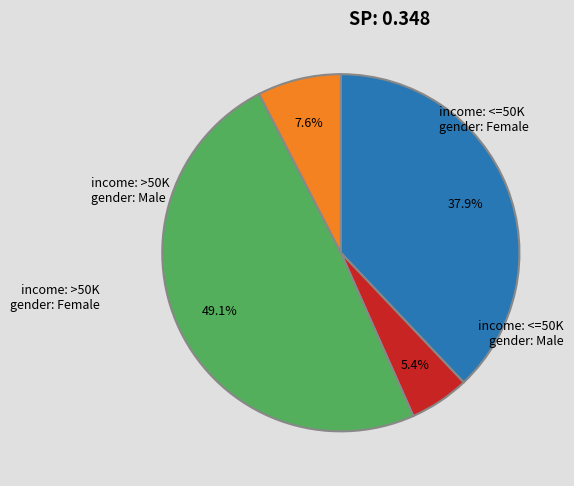

Count the number of slices in the pie.

4